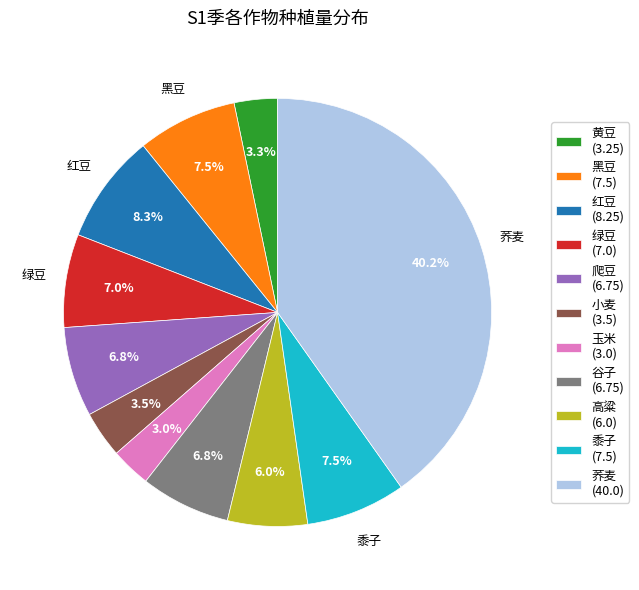

How many segments does this pie chart have?

11